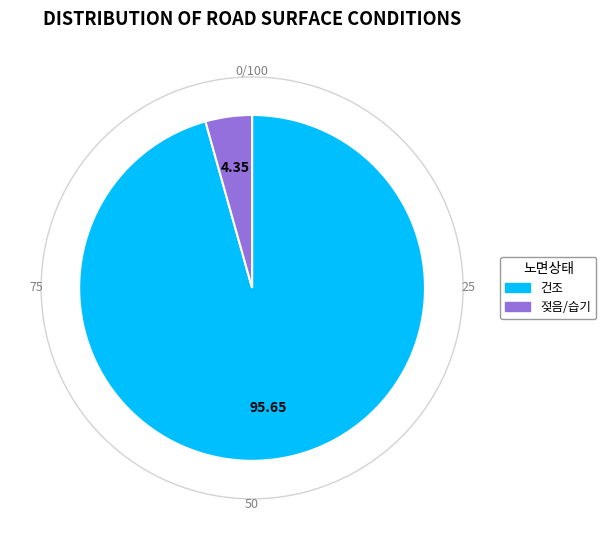

Rank the categories by value from lowest to highest.

젖음/습기, 건조